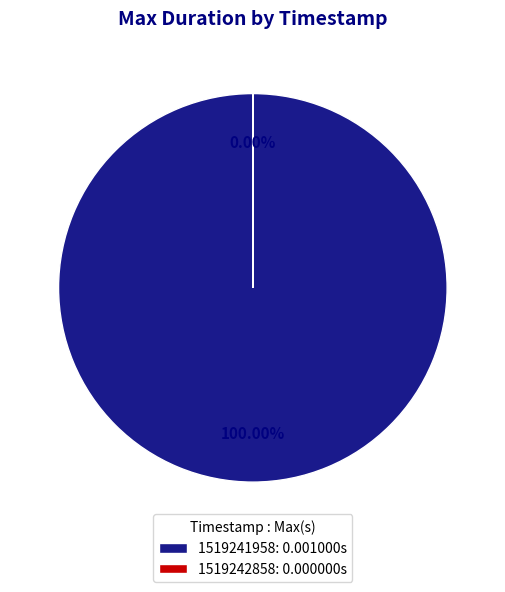

Which slice is the largest?

1519241958